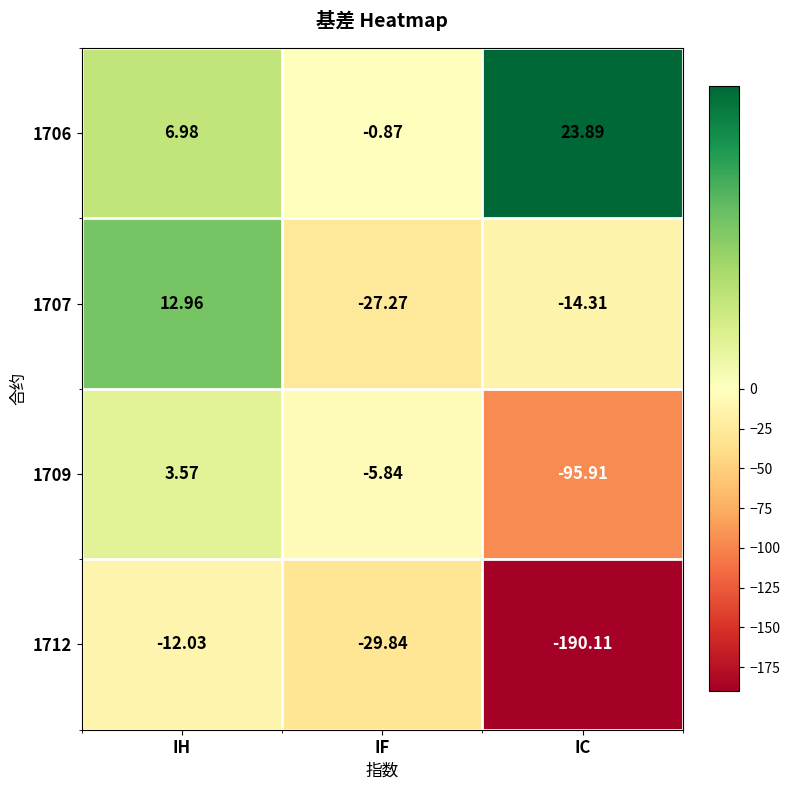

At which label is 1706 closest to 11?

IH